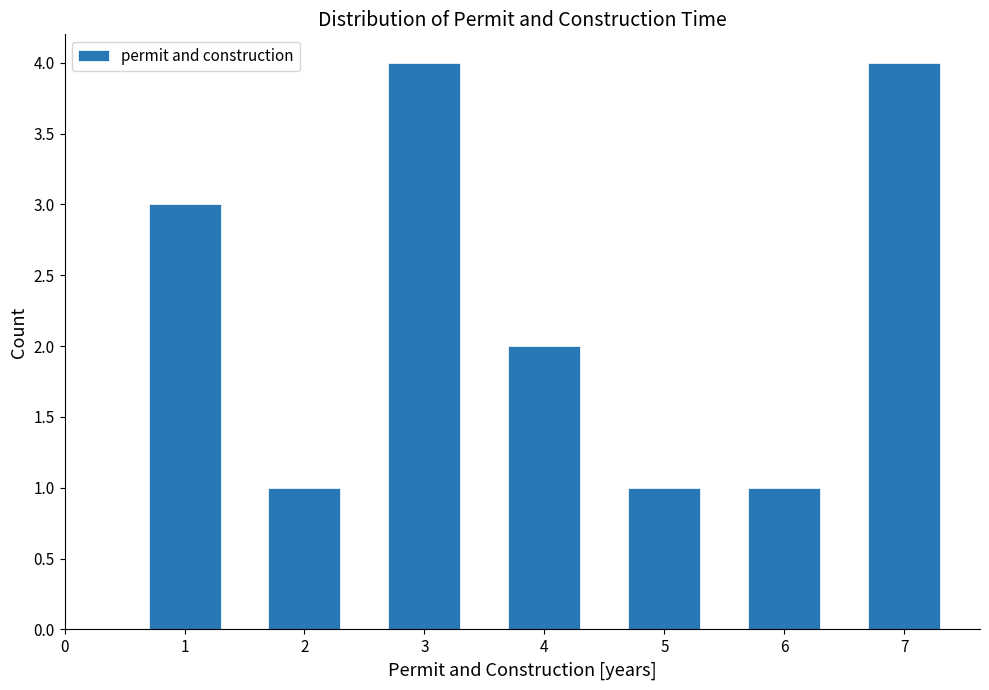

Reading left to right, list all the values displayed in this chart.

1=3	2=1	3=4	4=2	5=1	6=1	7=4